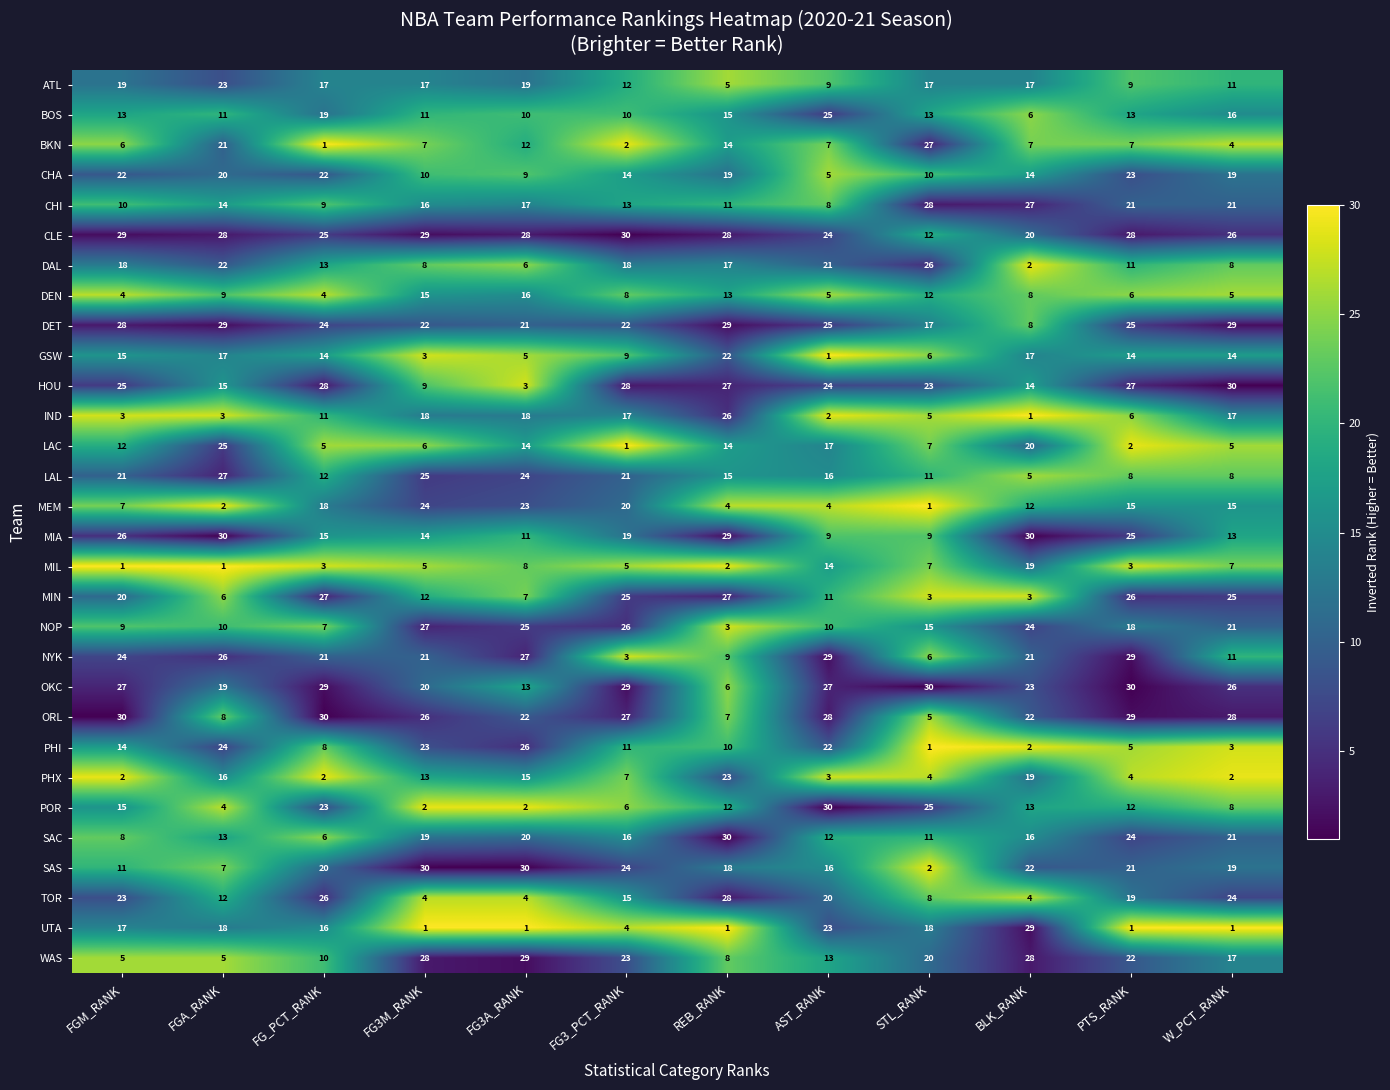

What is the sum of all MIN values?

192